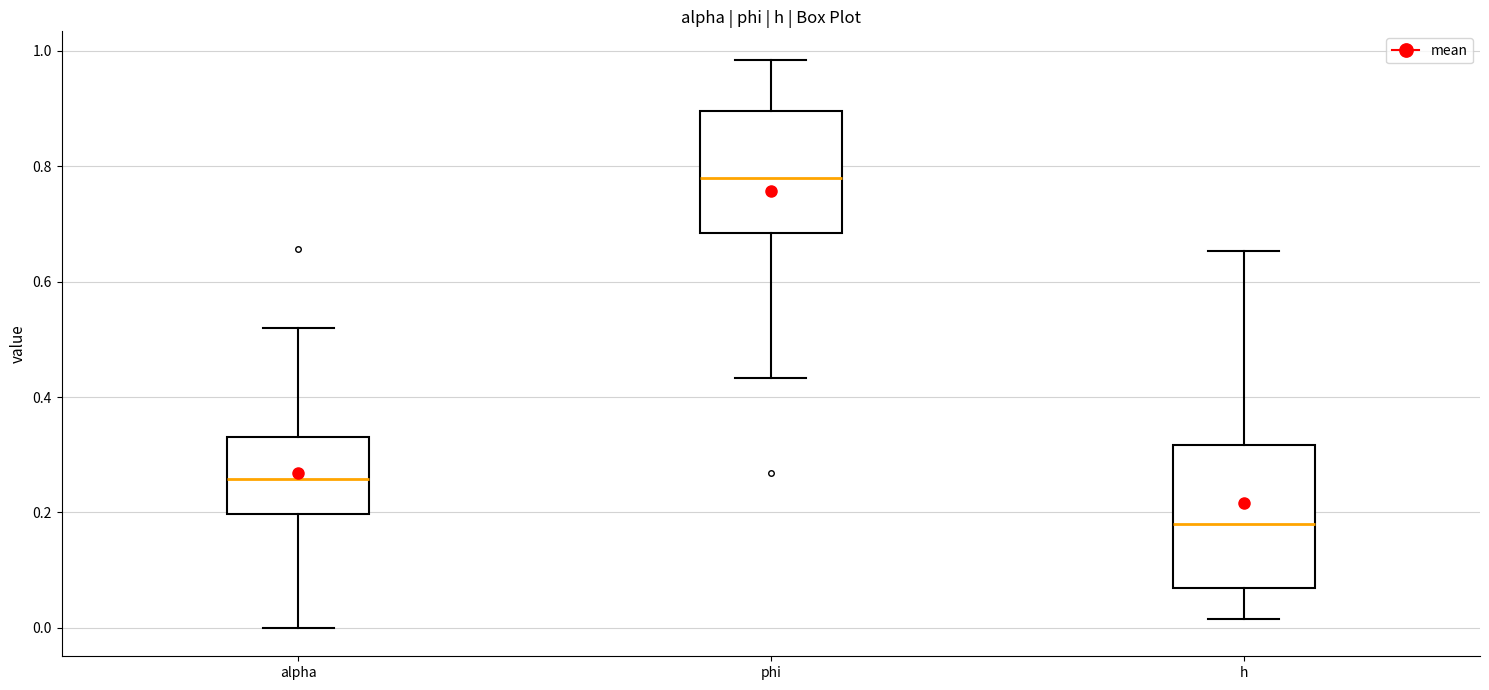

Reading left to right, read every box against the y-axis: the position of its median line, the range the box covers, and the ends of its whiskers. The values are not printed on the chart, so give them approximately, as read against the axis.

alpha: median 0.26, box 0.20 to 0.34, whiskers 0.00 to 0.52
phi: median 0.78, box 0.68 to 0.90, whiskers 0.44 to 0.98
h: median 0.18, box 0.06 to 0.32, whiskers 0.02 to 0.66